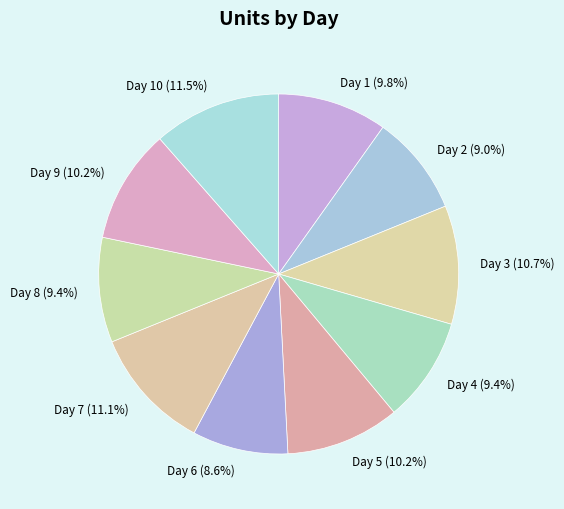

What is the ratio of the value at Day 3 to the value at Day 4?

1.1